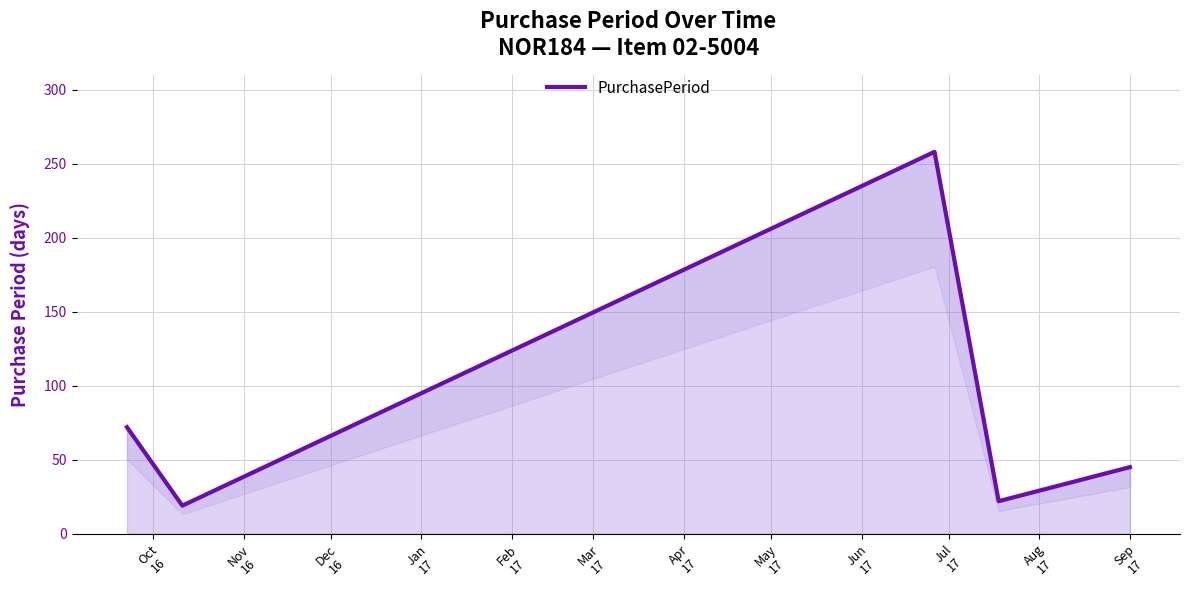

What is the difference between the maximum and second lowest values?

236